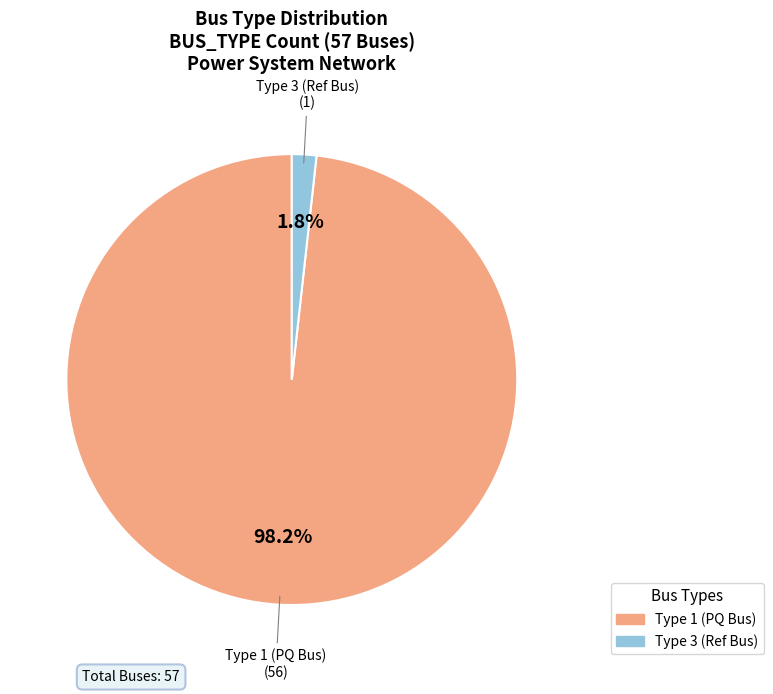

Between Type 1 (PQ Bus) and Type 3 (Ref Bus), which is larger?

Type 1 (PQ Bus)